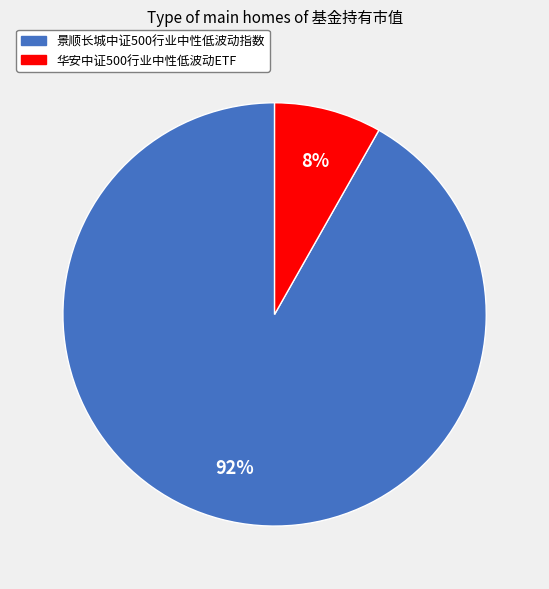

Count the number of slices in the pie.

2